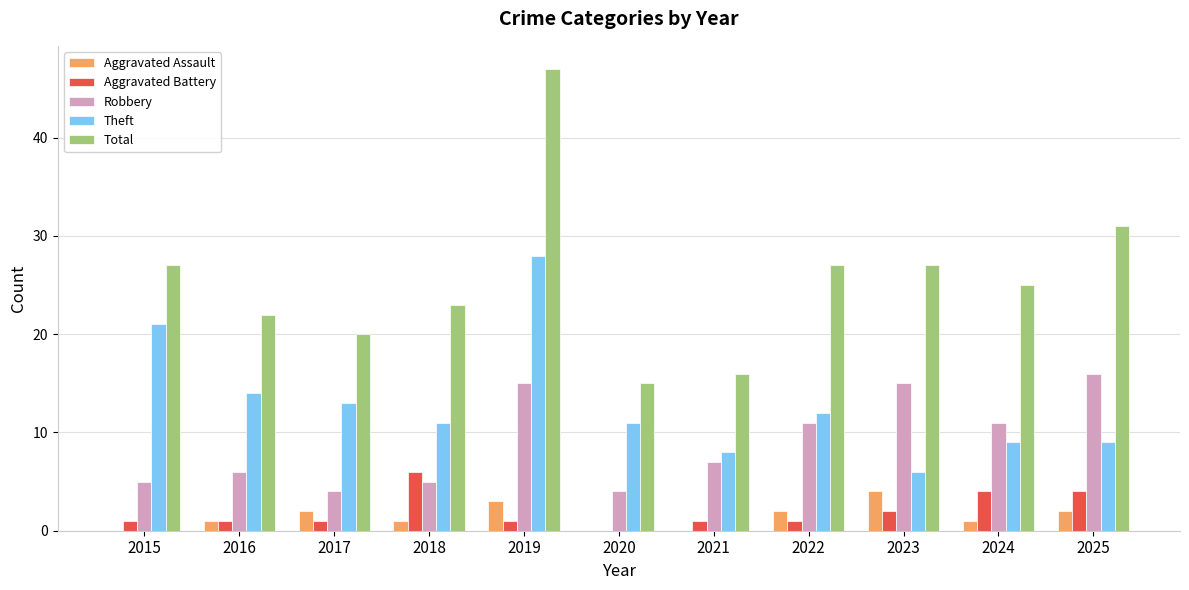

What is the total value across all series at 2018?

46